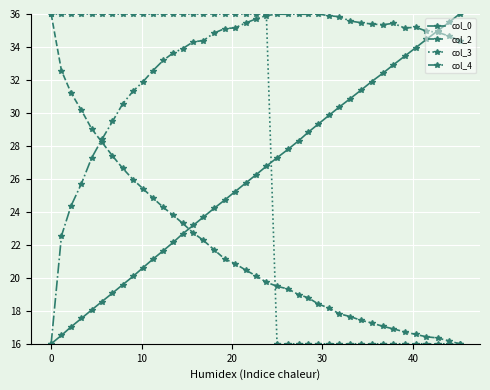

Which series has the largest total across all categories?

col_4